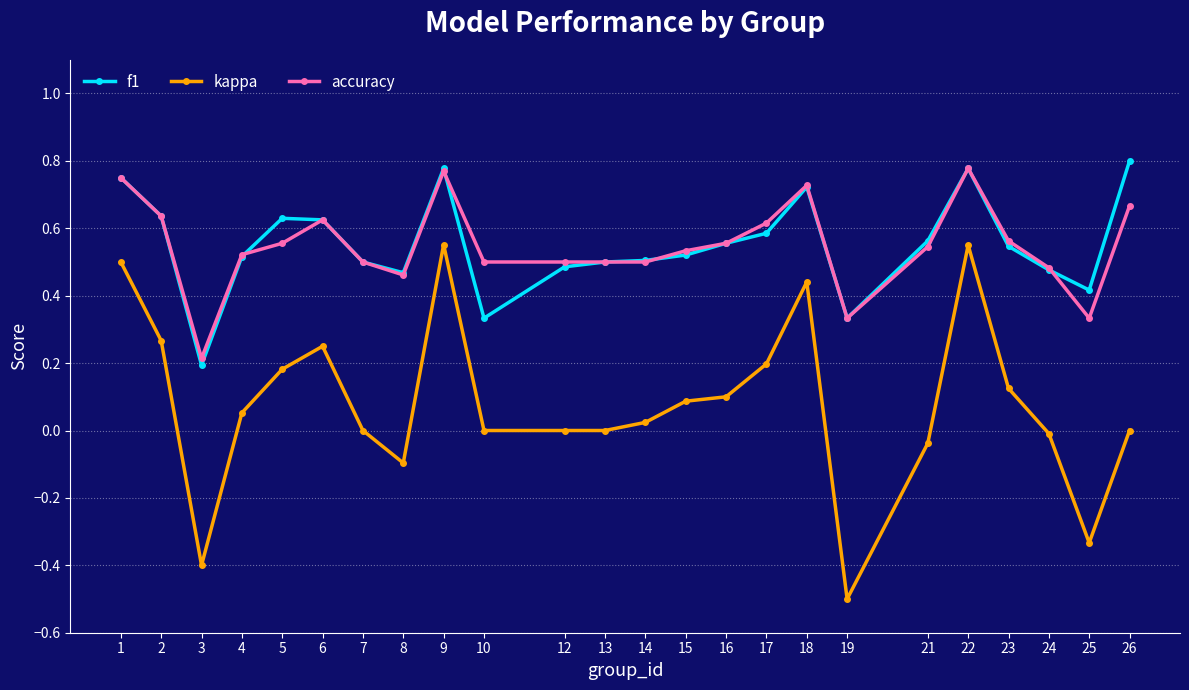

What is the minimum value shown in the chart?

-0.5